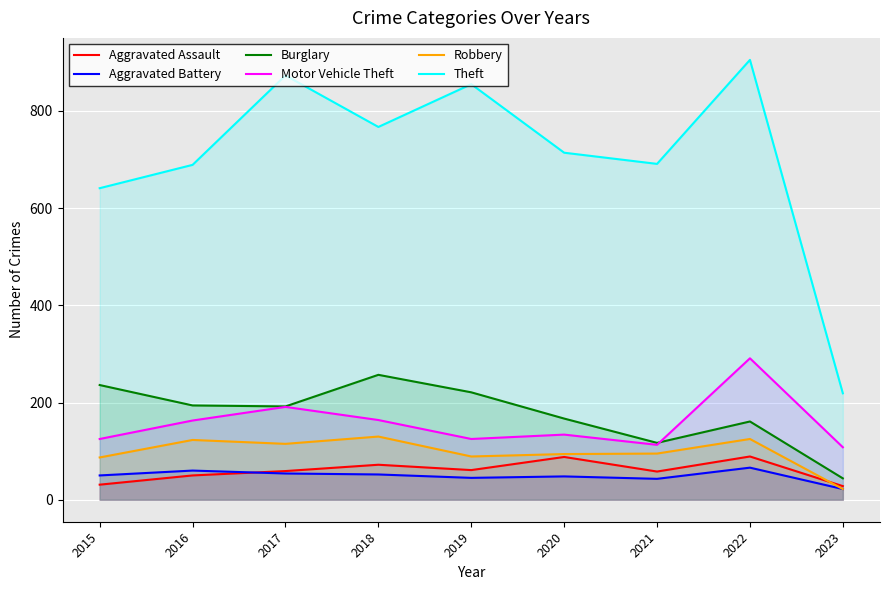

At which category does the chart reach its peak across all series?

2022